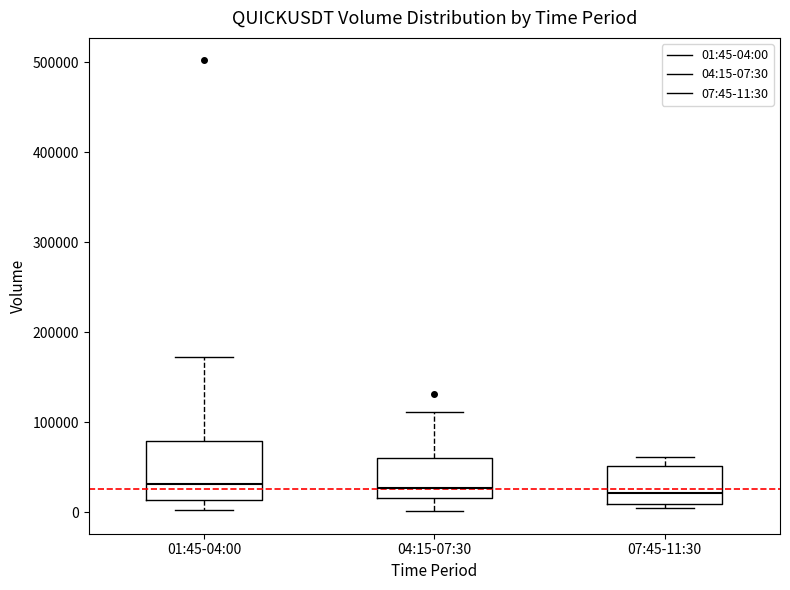

Where is the upper edge of the box for 01:45-04:00 on the y-axis? The values are not printed on the chart, so give them approximately, as read against the axis.

80000